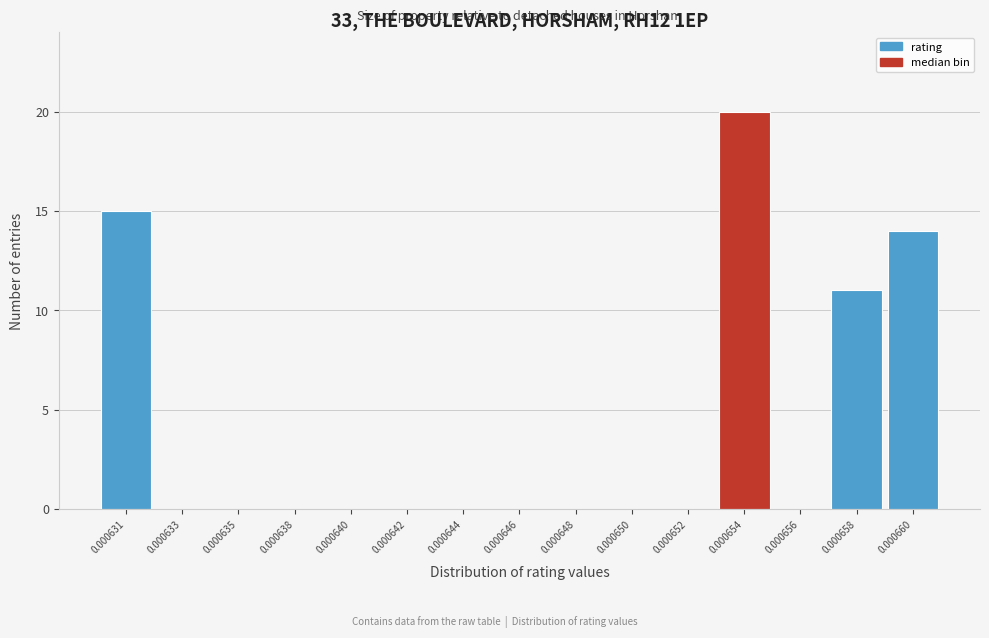

Reading left to right, extract all data points from this chart.

0.000631=15	0.000633=0	0.000635=0	0.000638=0	0.000640=0	0.000642=0	0.000644=0	0.000646=0	0.000648=0	0.000650=0	0.000652=0	0.000654=20	0.000656=0	0.000658=11	0.000660=14